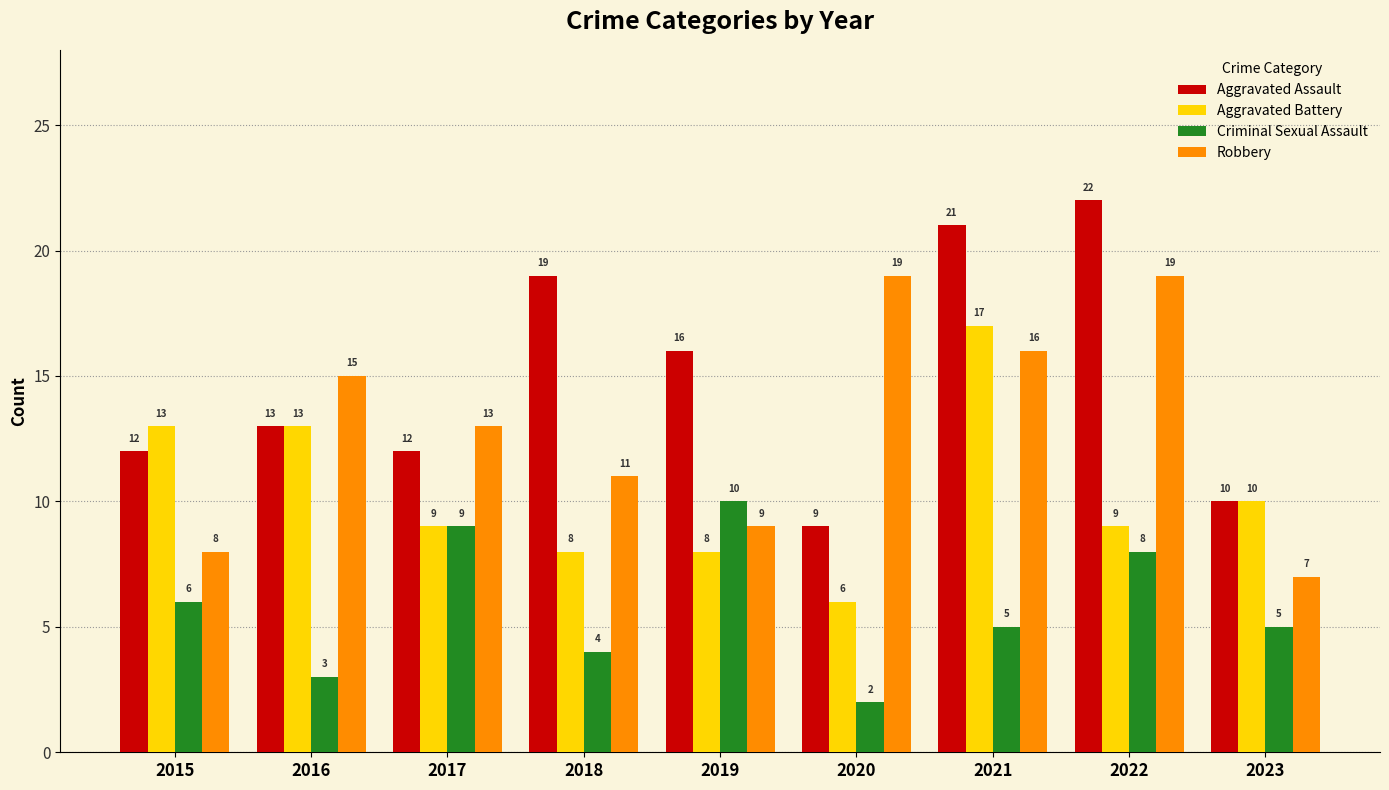

Count the number of categories in the chart.

9